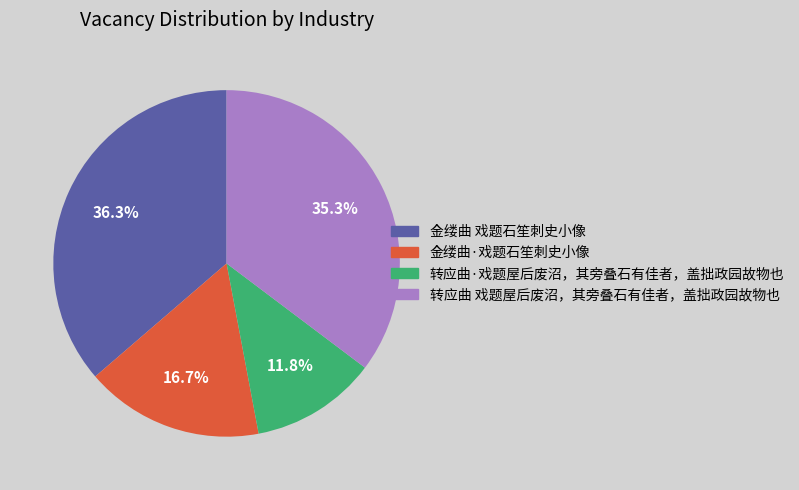

Do 金缕曲 戏题石笙刺史小像 and 转应曲·戏题屋后废沼，其旁叠石有佳者，盖拙政园故物也 together represent more than half of the pie?

No